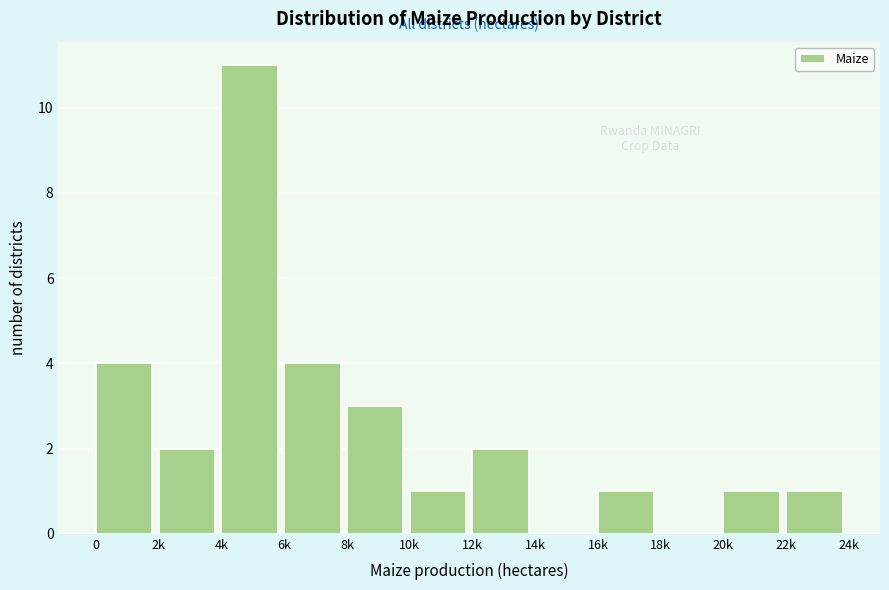

Reading left to right, what are all the values shown in this chart?

0=4	2k=2	4k=11	6k=4	8k=3	10k=1	12k=2	14k=0	16k=1	18k=0	20k=1	22k=1